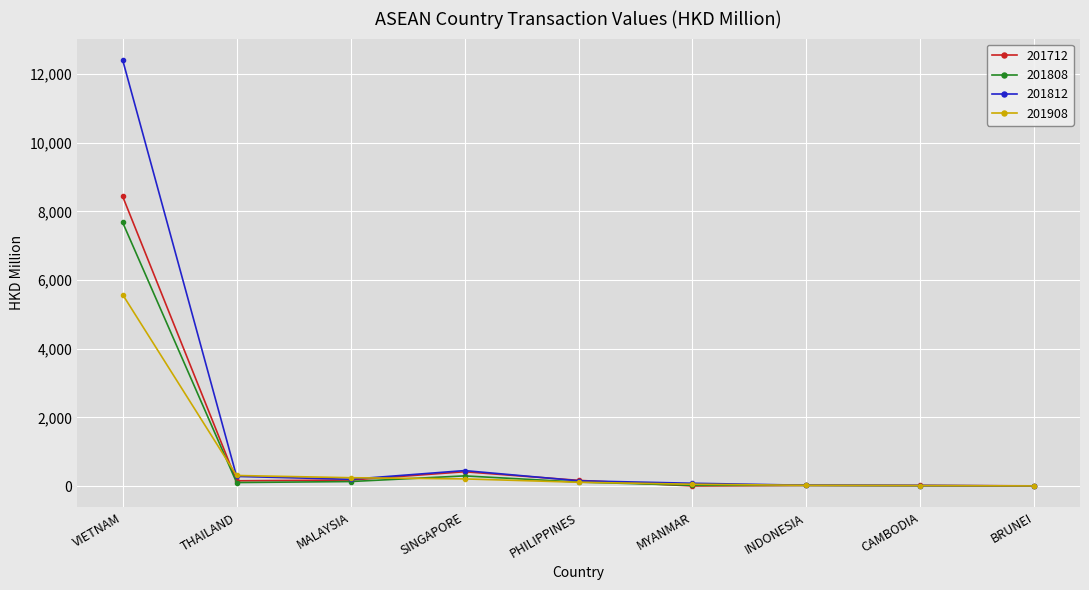

True or false: 201812 has more than 0 interior local peaks.

True